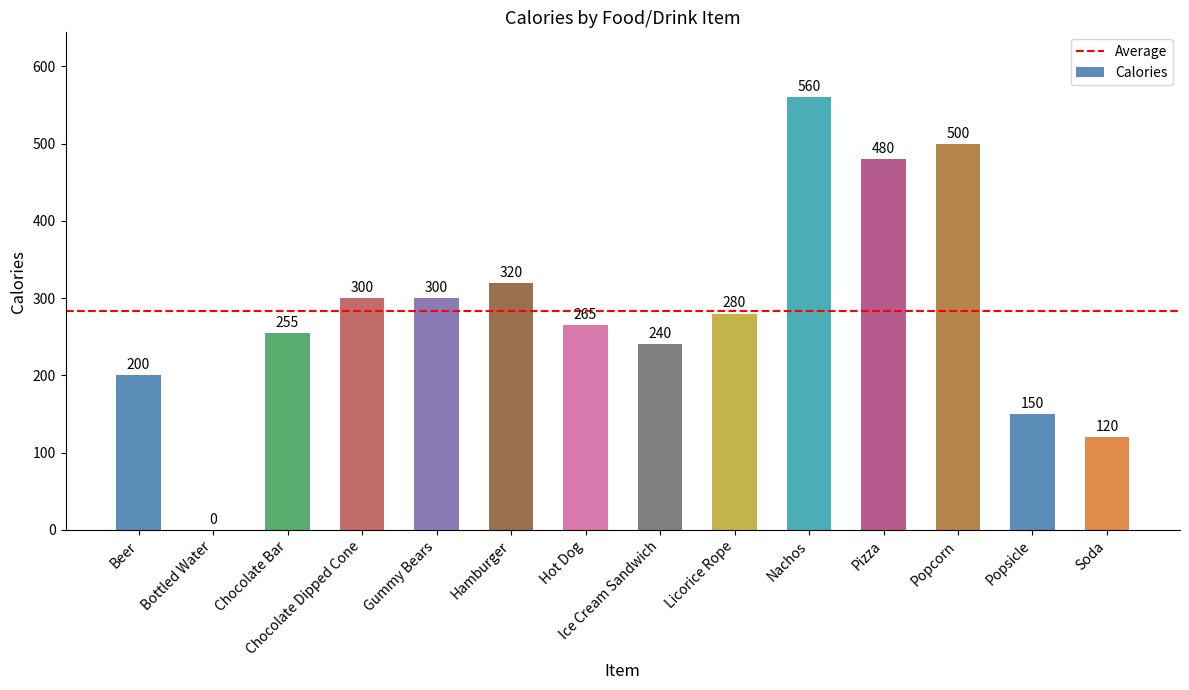

What is the sum of all values?

3970